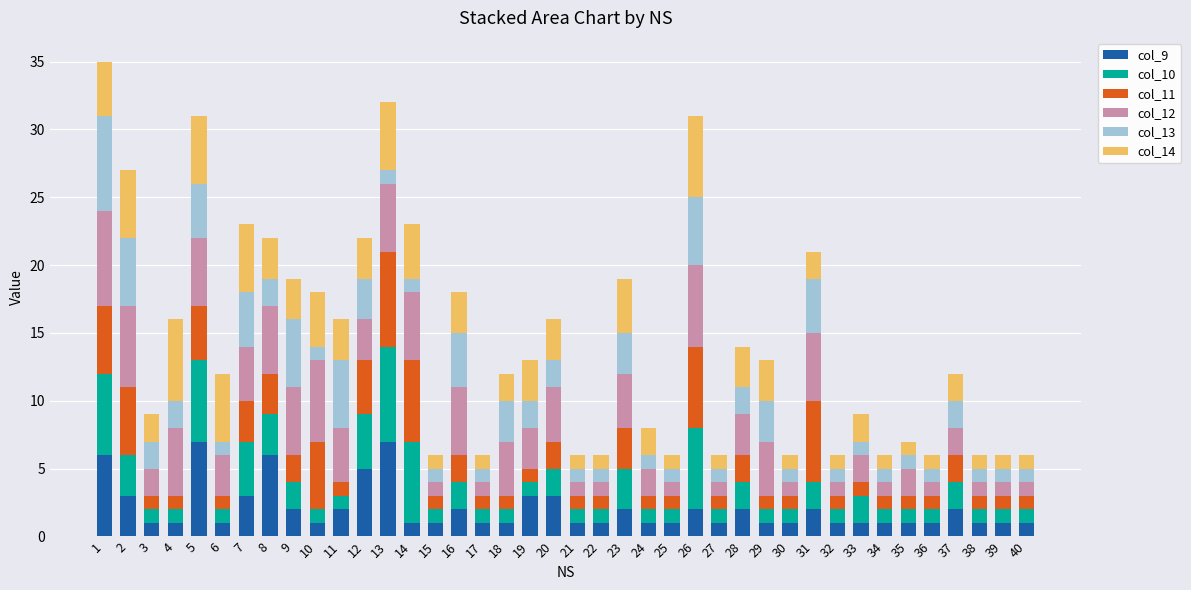

How many data points does each series have?

40